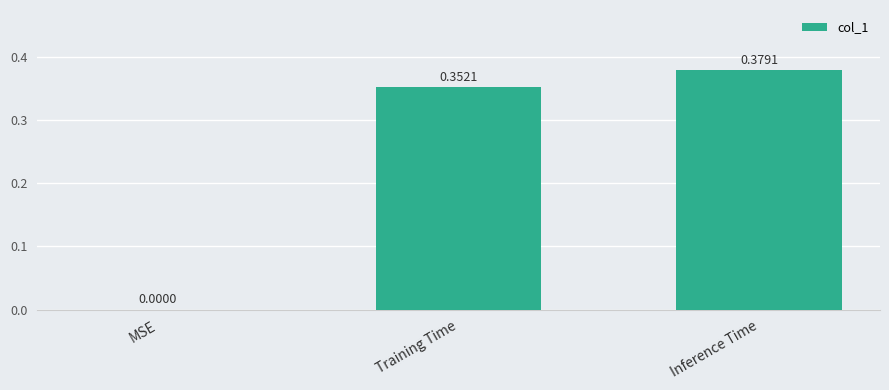

What is the sum of the values at Training Time and Inference Time?

0.7